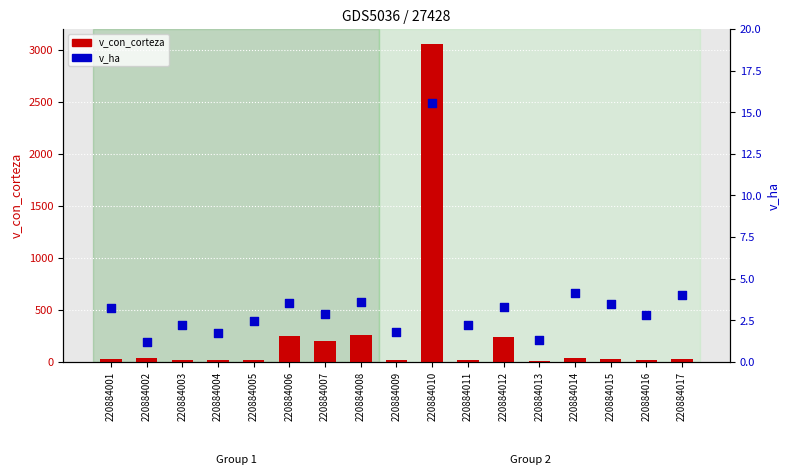

What are all the series names shown in the legend?

v_con_corteza, v_ha